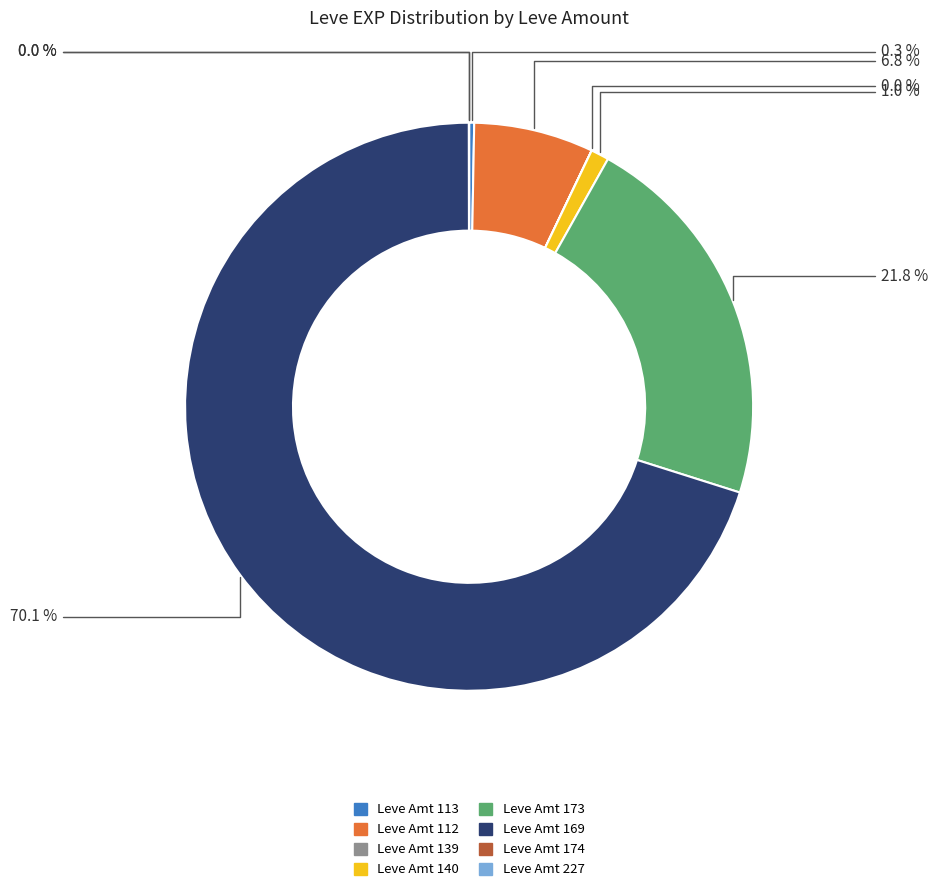

Is there a majority slice in this chart?

Yes